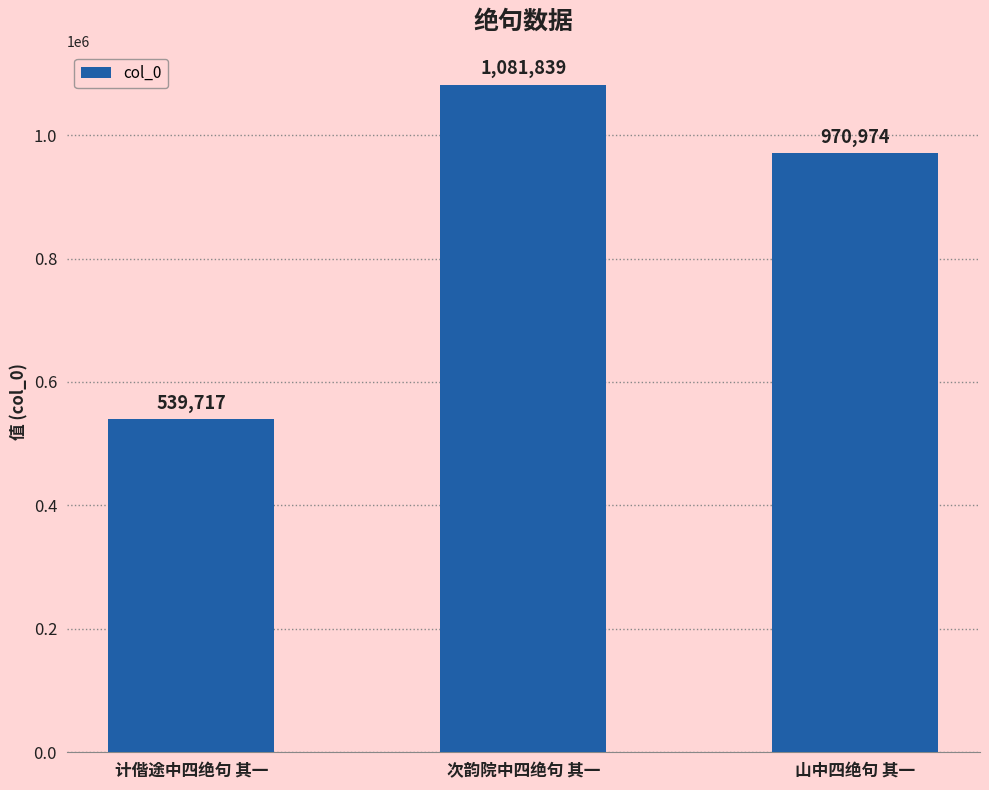

Does the chart contain any negative values?

No